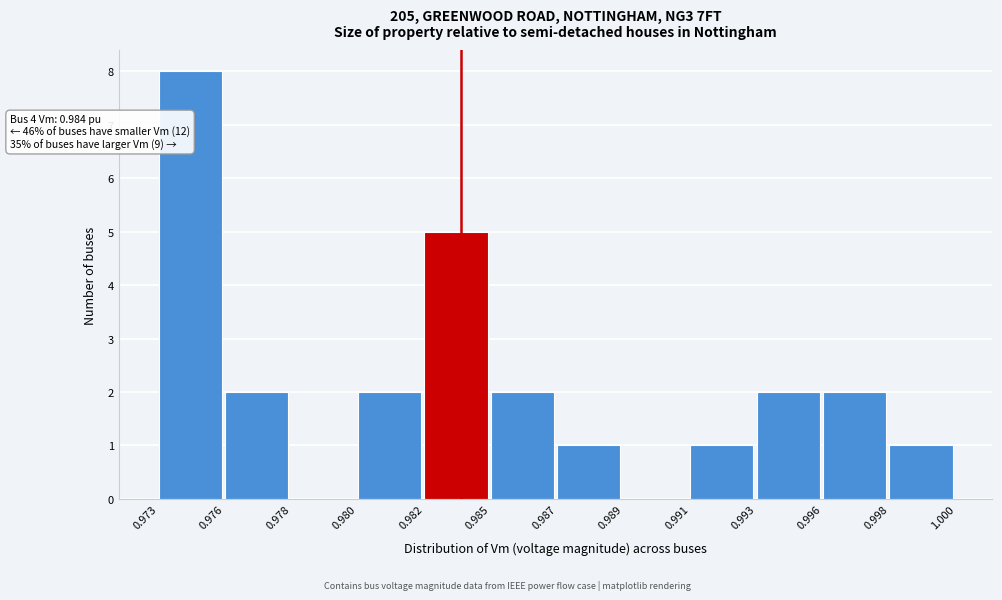

Reading left to right, list all the values displayed in this chart.

0.973=8	0.976=2	0.978=0	0.980=2	0.982=5	0.985=2	0.987=1	0.989=0	0.991=1	0.993=2	0.996=2	0.998=1